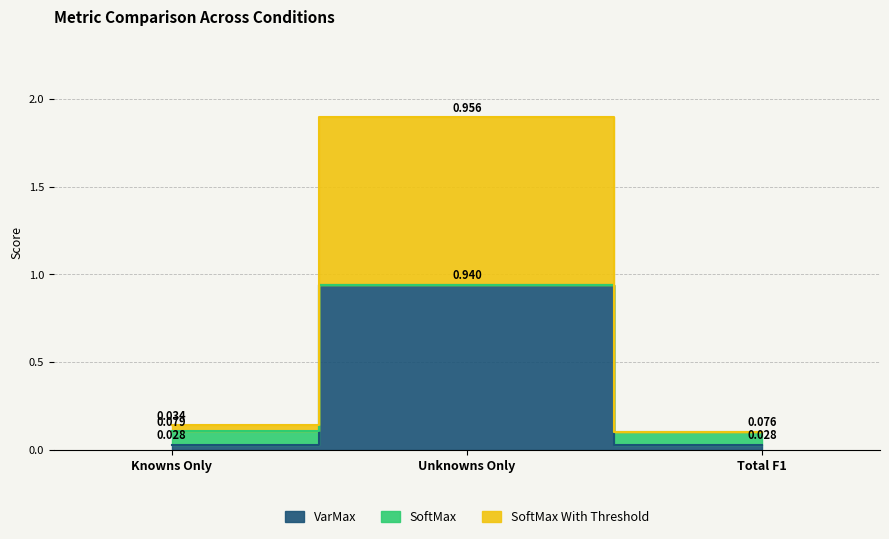

At which category does the chart reach its peak across all series?

Unknowns Only